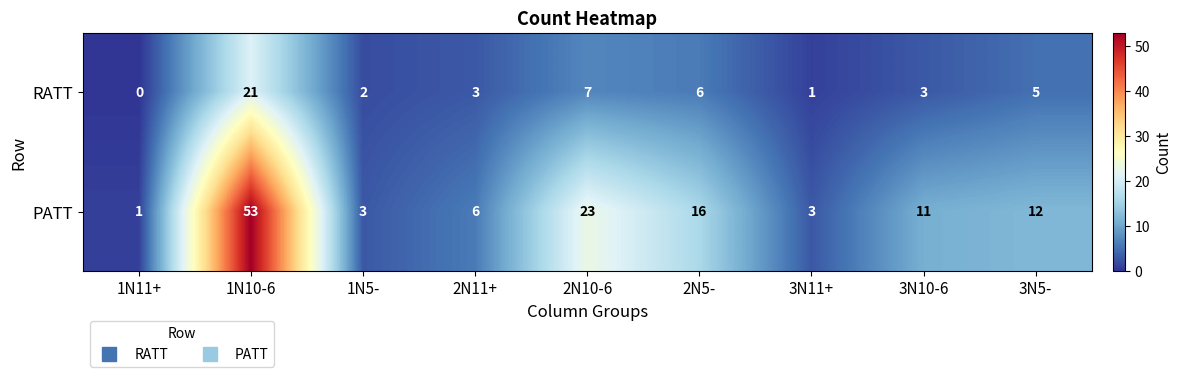

List the series in order of their overall mean, highest first.

PATT, RATT